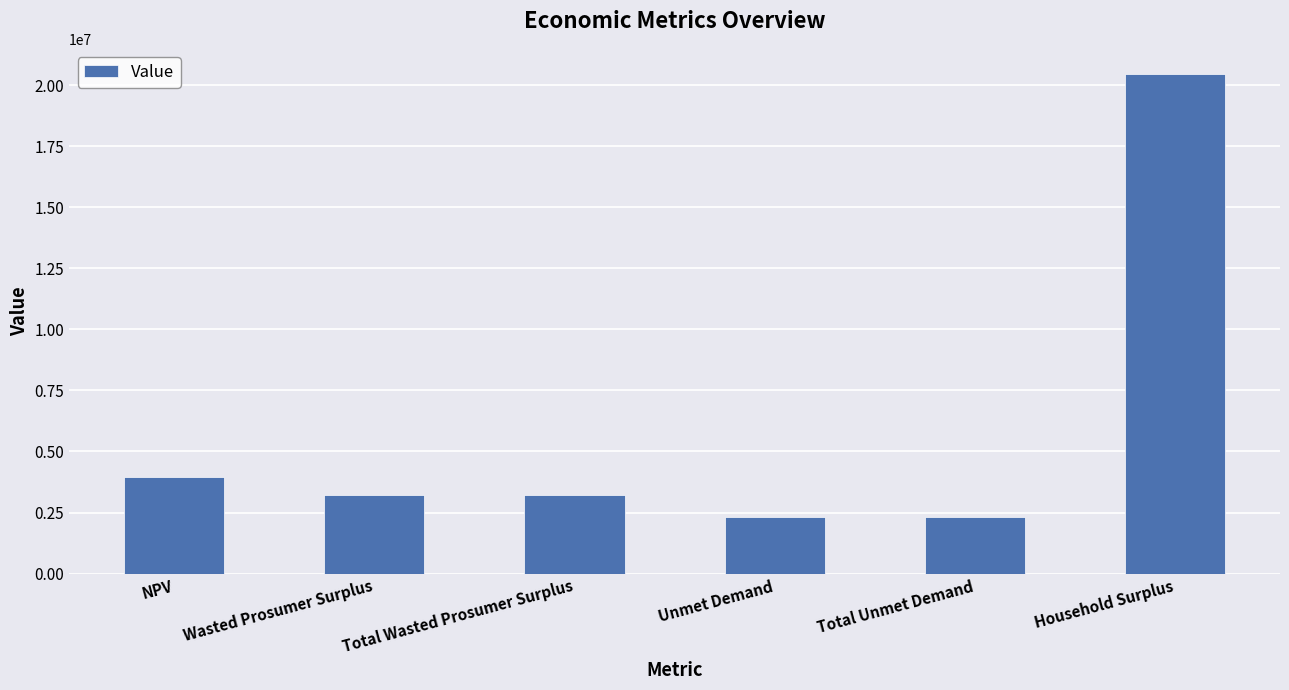

Which label corresponds to the largest value in the chart?

Household Surplus